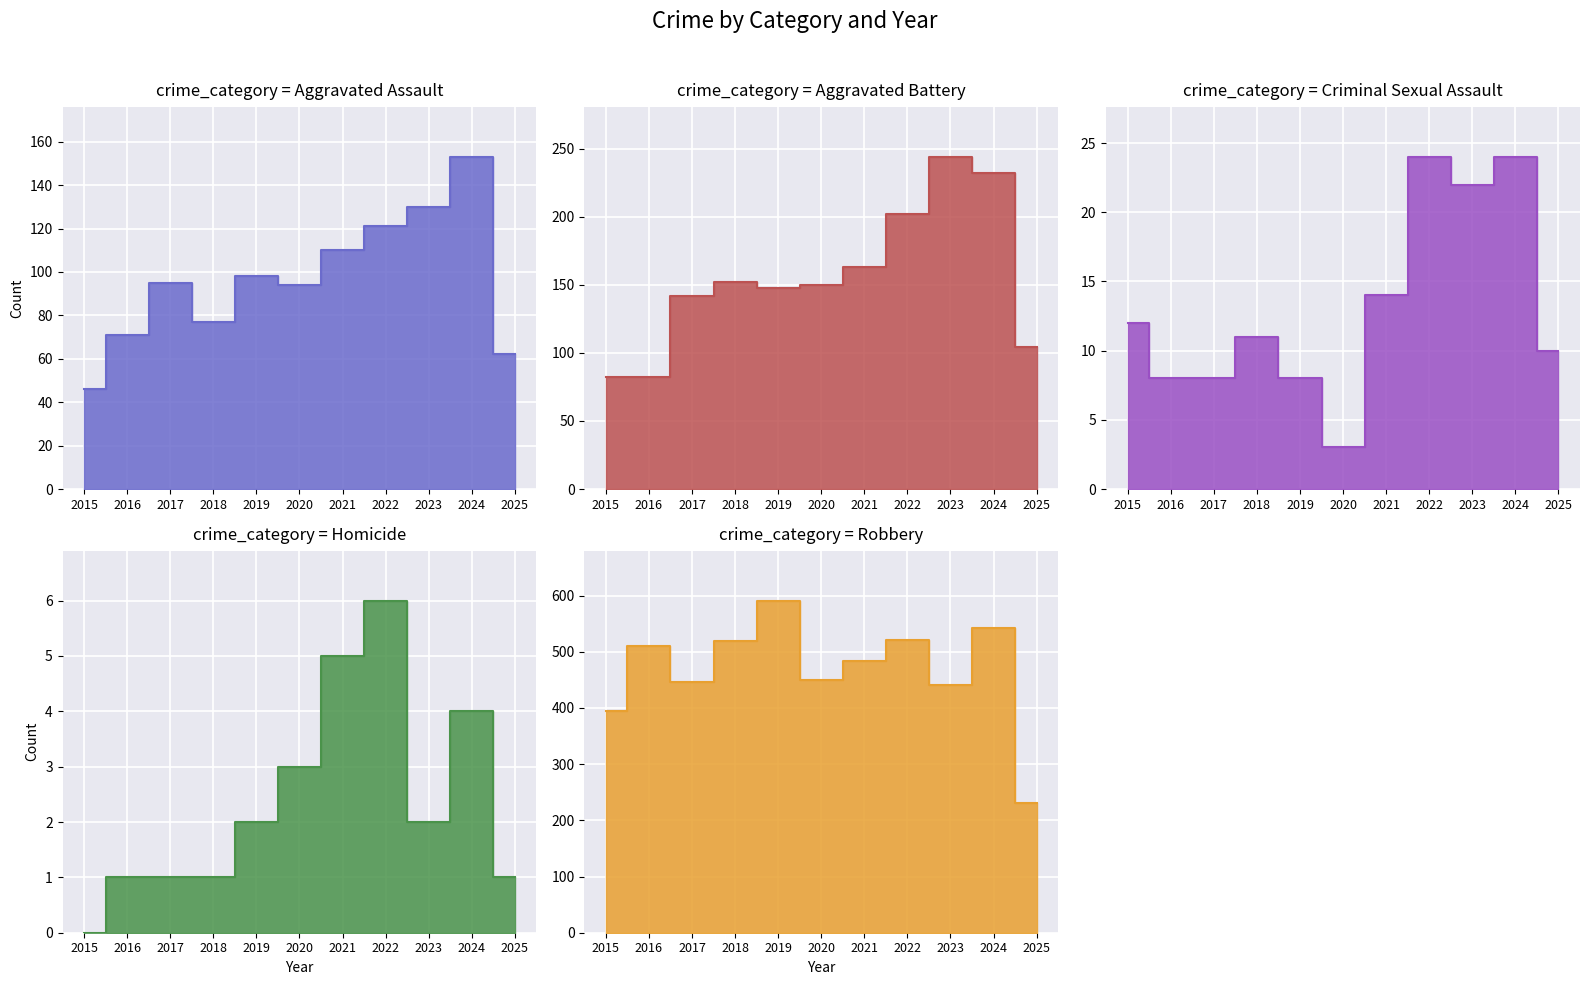

Reading right to left, transcribe all the data shown in this chart.

Aggravated Assault: 2025=62	2024=153	2023=130	2022=121	2021=110	2020=94	2019=98	2018=77	2017=95	2016=71	2015=46
Aggravated Battery: 2025=104	2024=232	2023=244	2022=202	2021=163	2020=150	2019=148	2018=152	2017=142	2016=82	2015=82
Criminal Sexual Assault: 2025=10	2024=24	2023=22	2022=24	2021=14	2020=3	2019=8	2018=11	2017=8	2016=8	2015=12
Homicide: 2025=1	2024=4	2023=2	2022=6	2021=5	2020=3	2019=2	2018=1	2017=1	2016=1	2015=0
Robbery: 2025=230	2024=543	2023=440	2022=521	2021=484	2020=450	2019=591	2018=520	2017=446	2016=510	2015=395